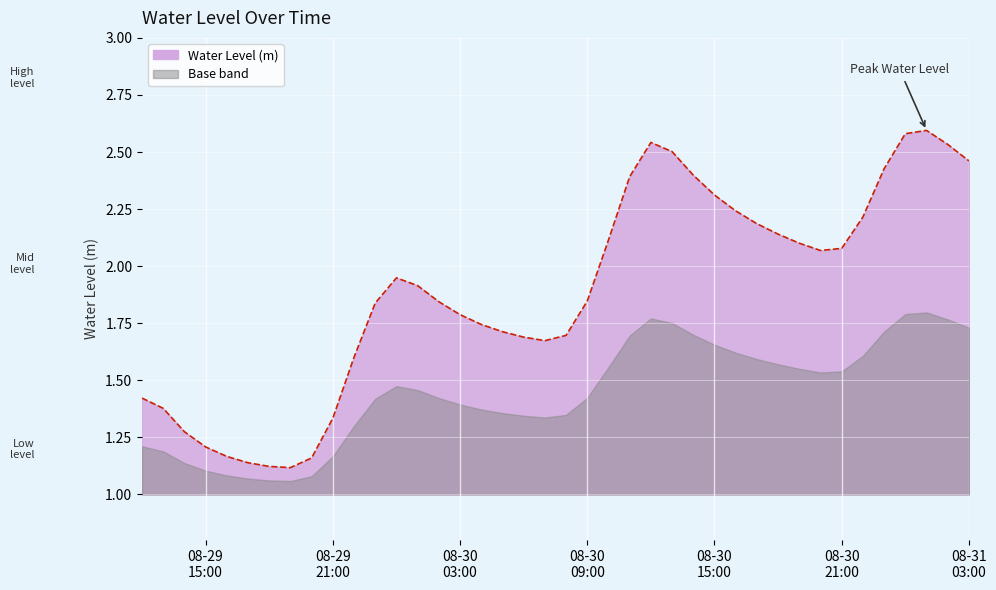

What is the minimum value shown in the chart?

1.1